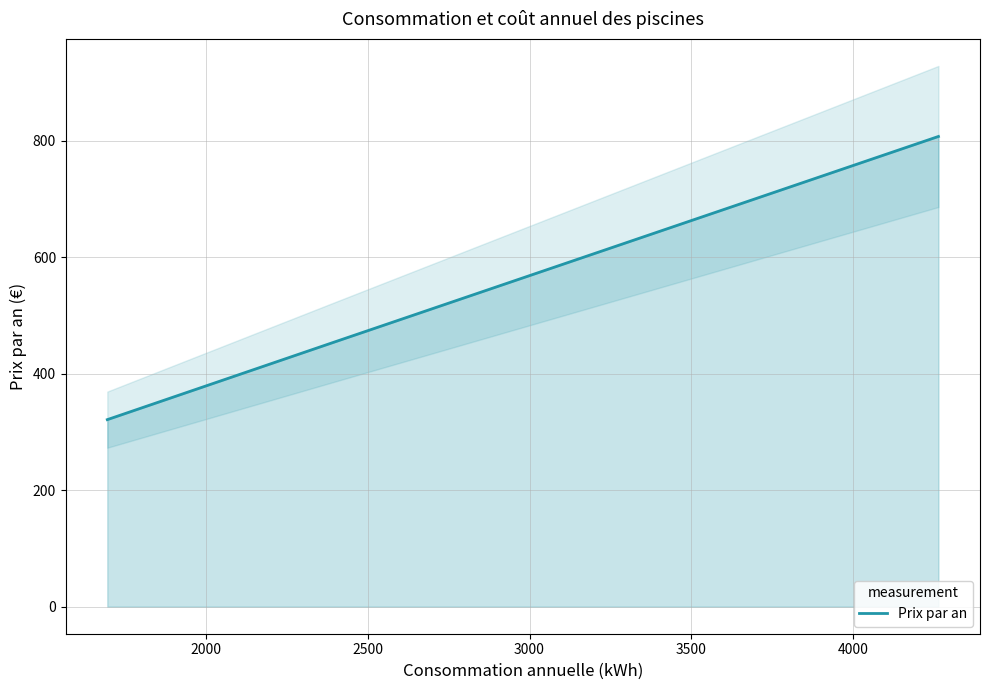

What is the lowest value of the Prix par an series?

321